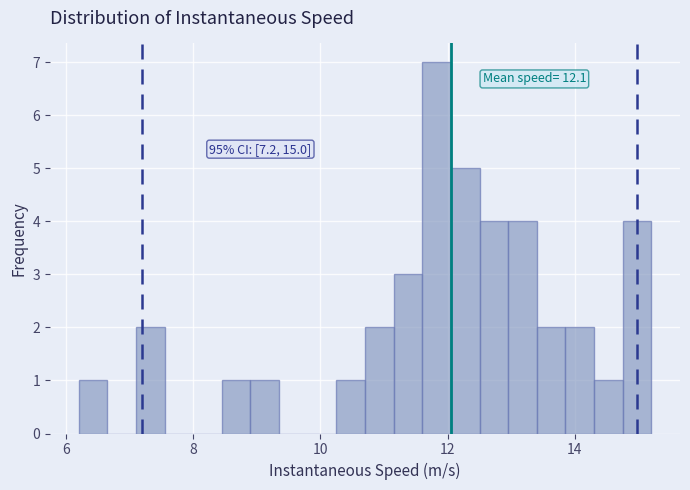

Around what value on the x-axis is the tallest bar? Give the approximate position of its centre, as read against the axis.

11.8